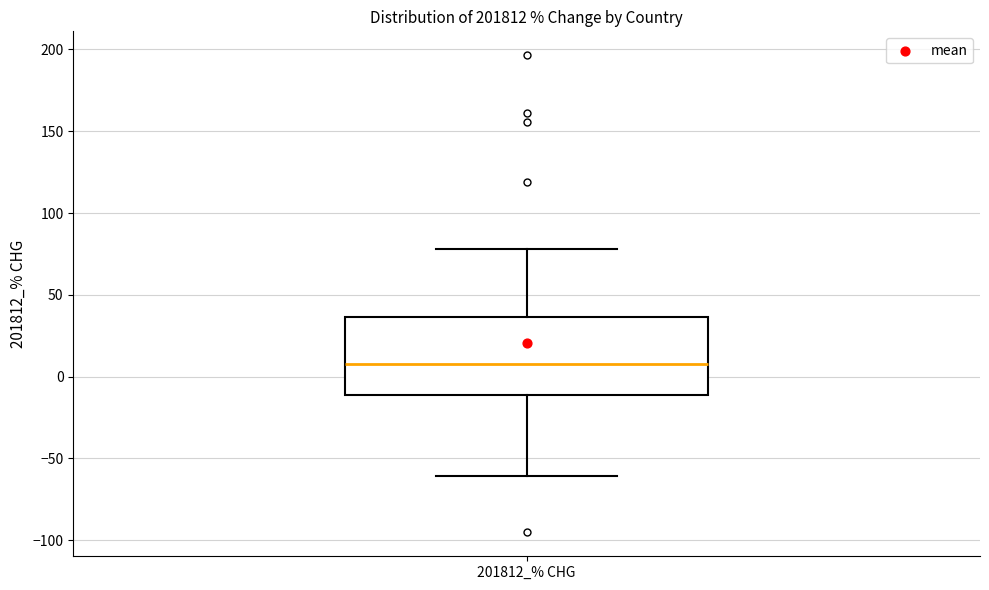

Where does the upper whisker of the box for 201812_% CHG end on the y-axis? The values are not printed on the chart, so give them approximately, as read against the axis.

80